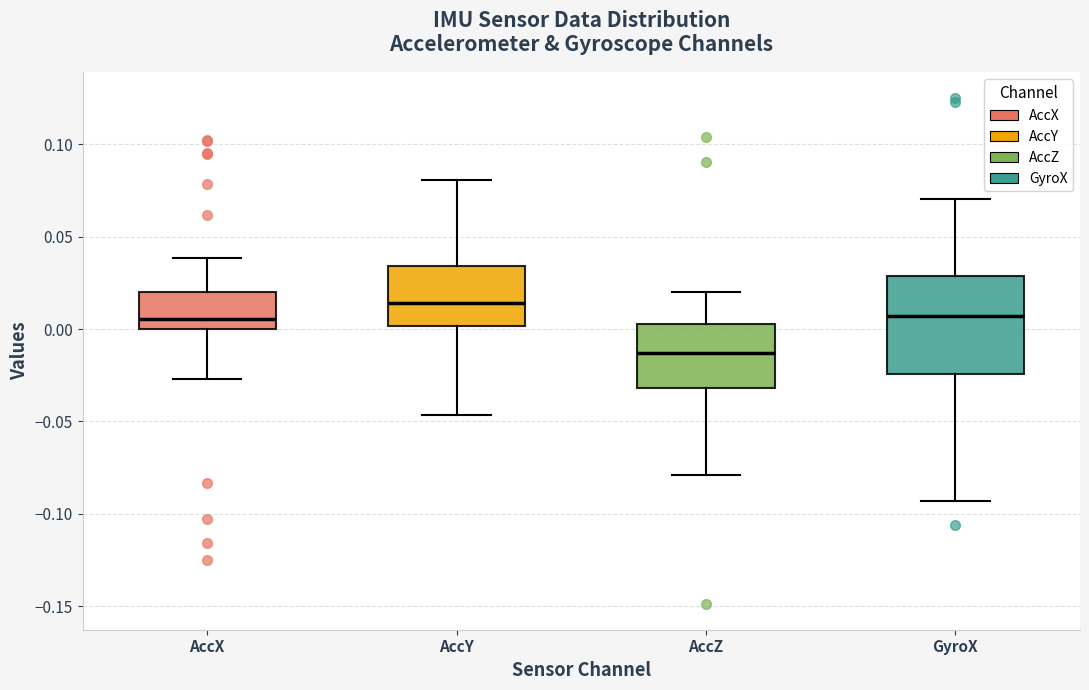

Which box's median line is the lowest?

AccZ